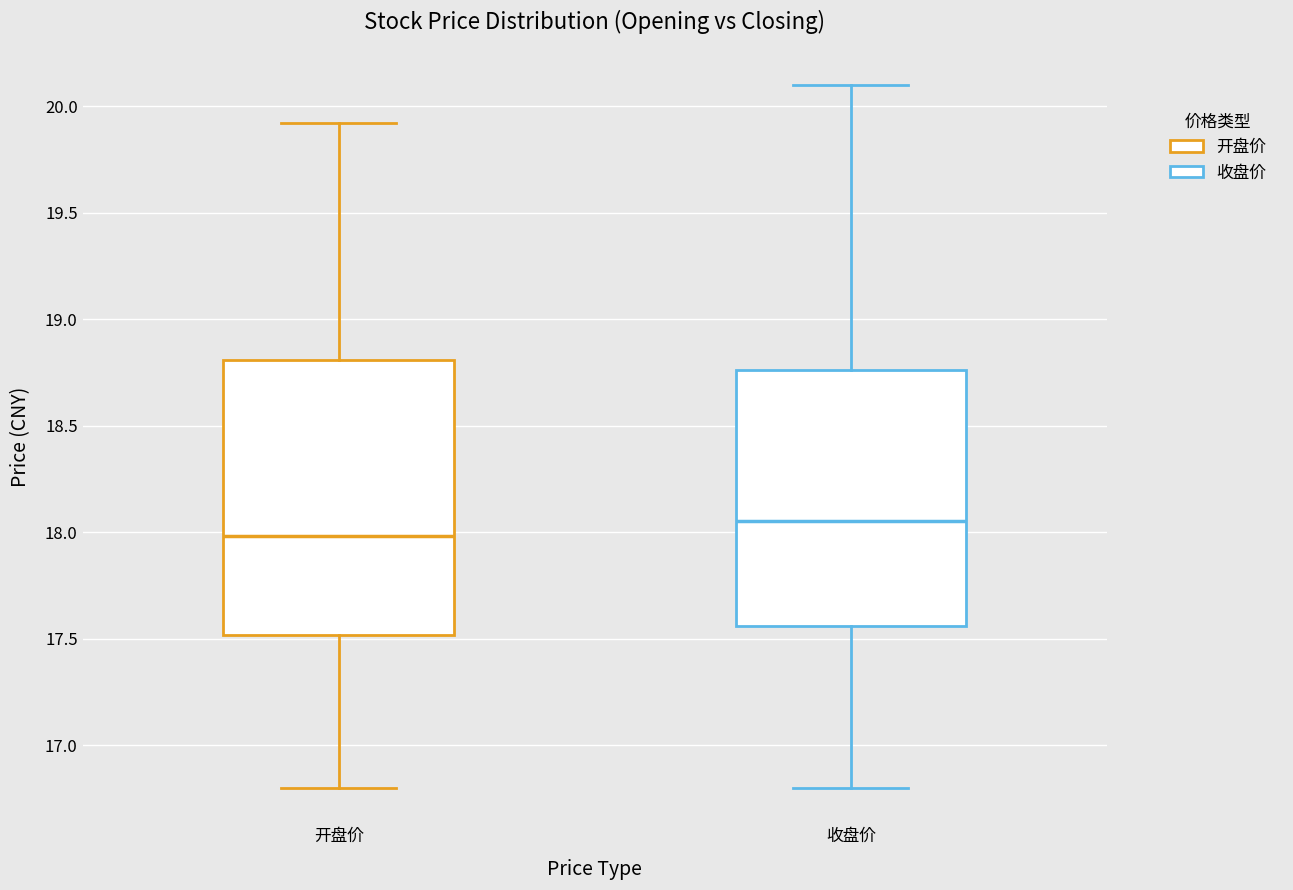

Reading left to right, read every box against the y-axis: the position of its median line, the range the box covers, and the ends of its whiskers. The values are not printed on the chart, so give them approximately, as read against the axis.

开盘价: median 18.00, box 17.50 to 18.80, whiskers 16.80 to 19.90
收盘价: median 18.05, box 17.55 to 18.75, whiskers 16.80 to 20.10